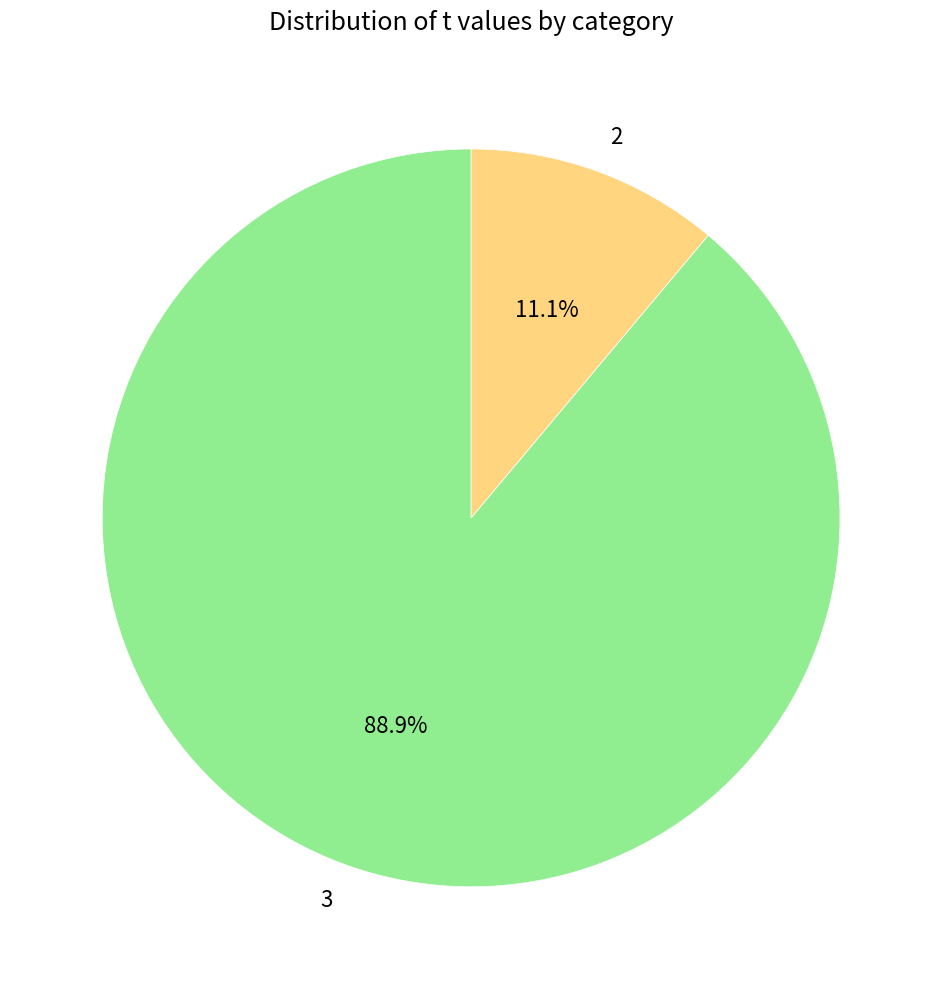

How much of the chart is everything except 3?

11.1%